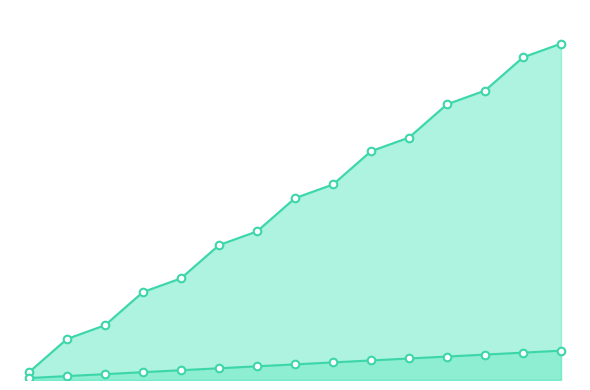

Which series contains the lowest Y value?

Round